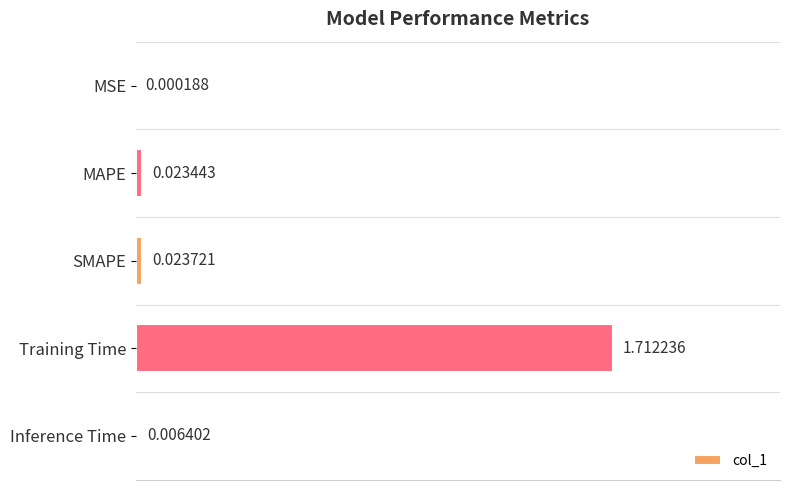

At which label is the value closest to 0?

MSE